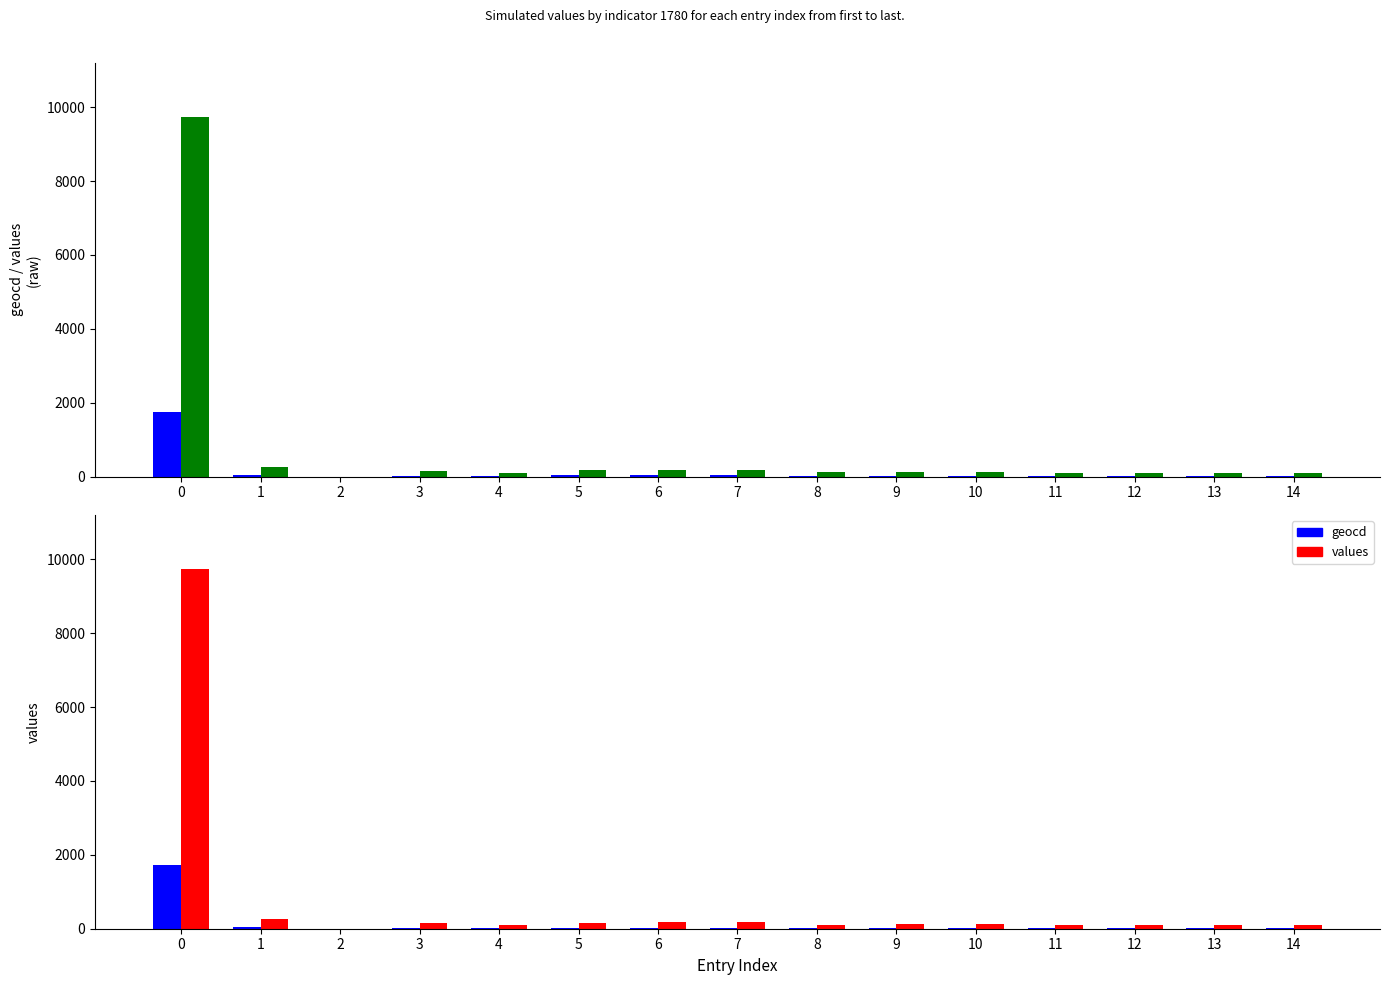

List the labels in order of geocd value, smallest first.

2, 12, 13, 11, 4, 14, 8, 9, 10, 3, 5, 6, 7, 1, 0